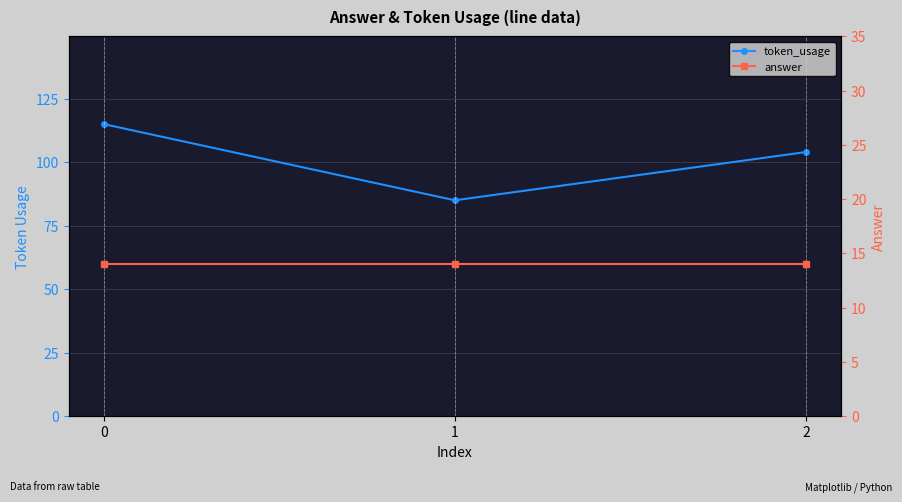

What is the greatest value displayed?

115